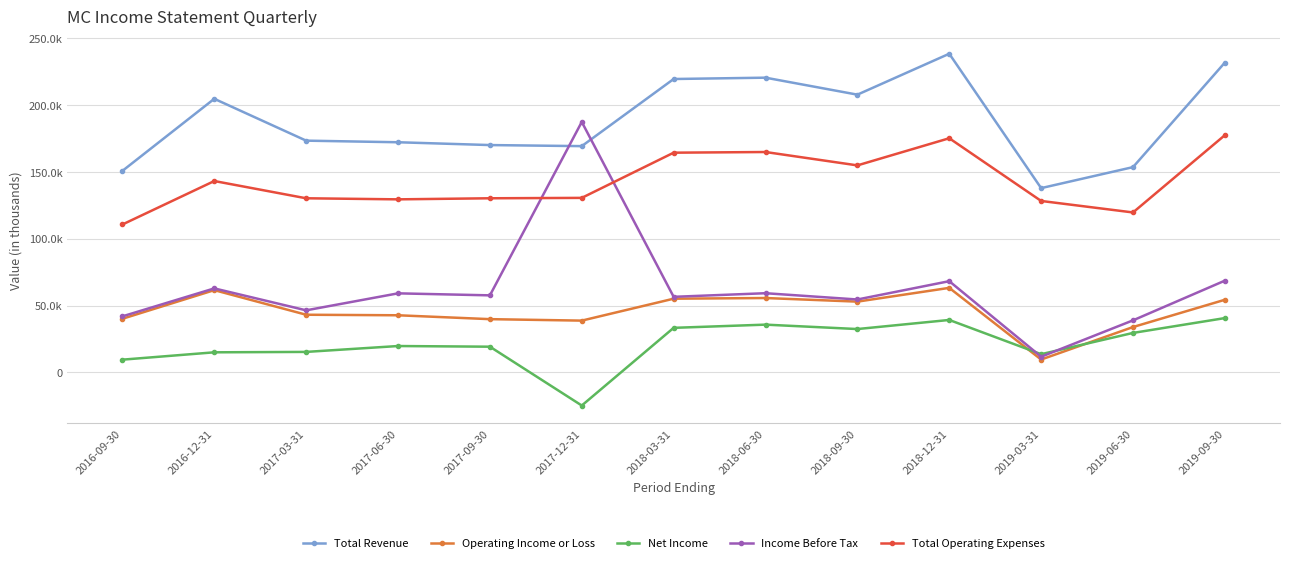

What is the smallest value displayed?

-24800